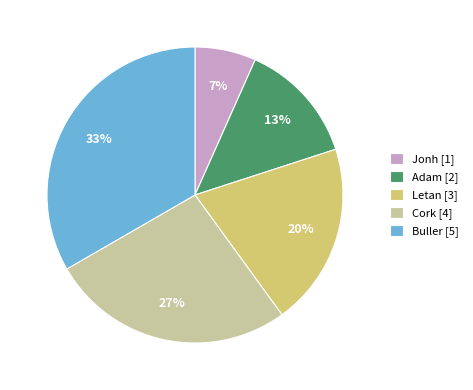

To the nearest percent, what is the combined percentage of Buller and Jonh?

40%